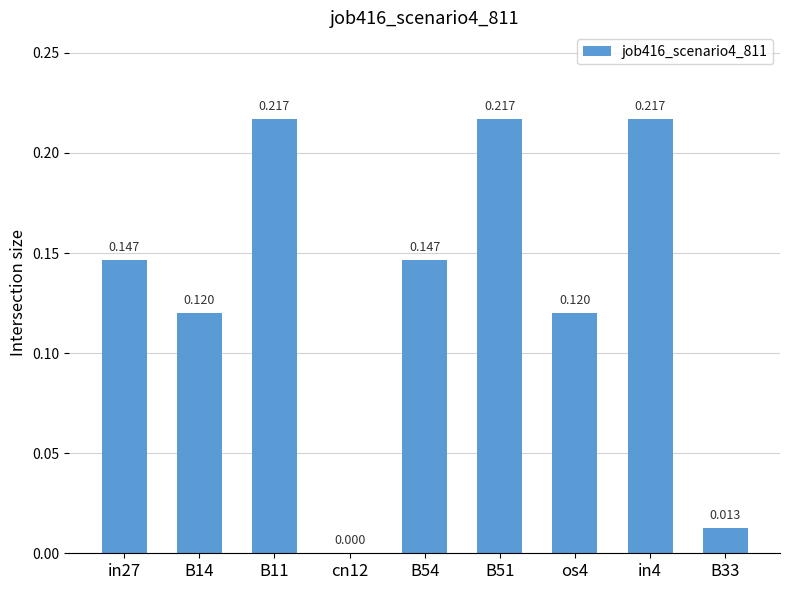

True or false: the data shows 0.0 at B33.

False